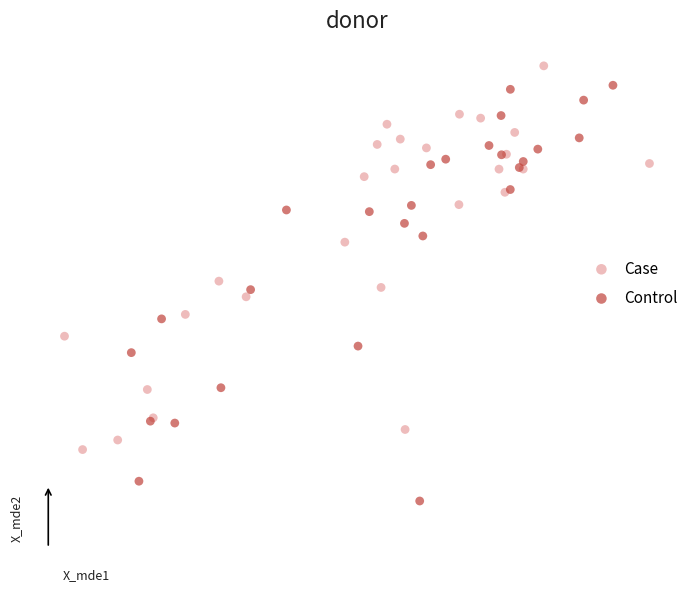

What are all the series names shown in the legend?

Case, Control